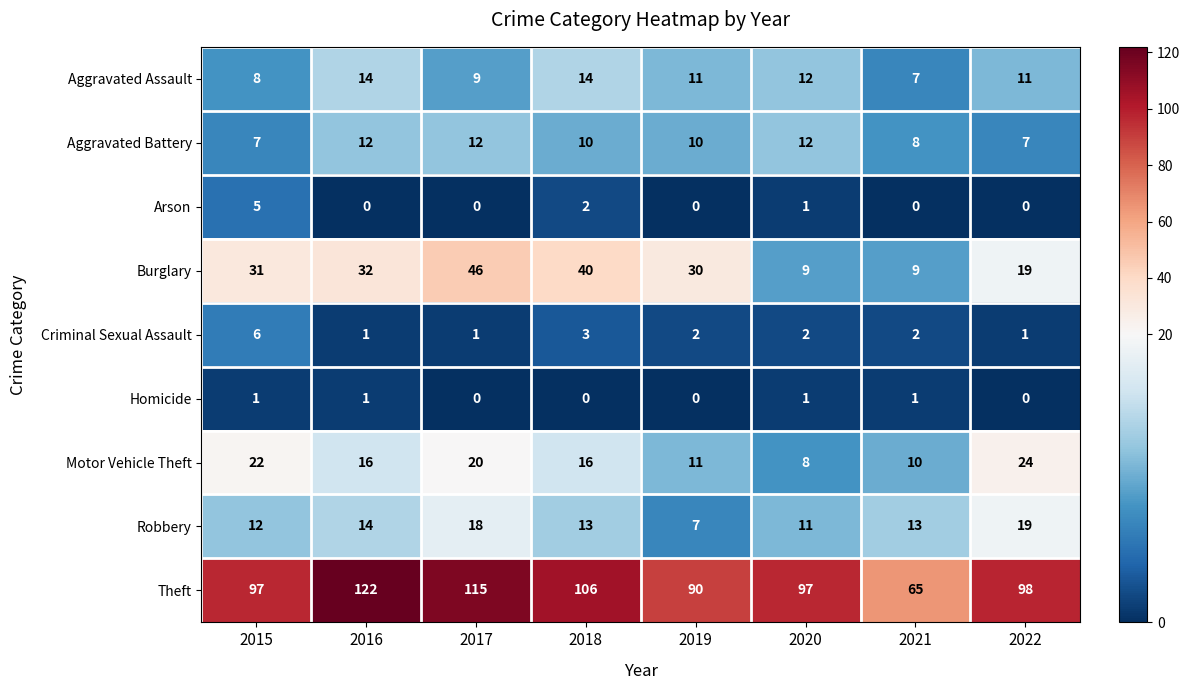

List the series in order of their peak value, highest first.

Theft, Burglary, Motor Vehicle Theft, Robbery, Aggravated Assault, Aggravated Battery, Criminal Sexual Assault, Arson, Homicide